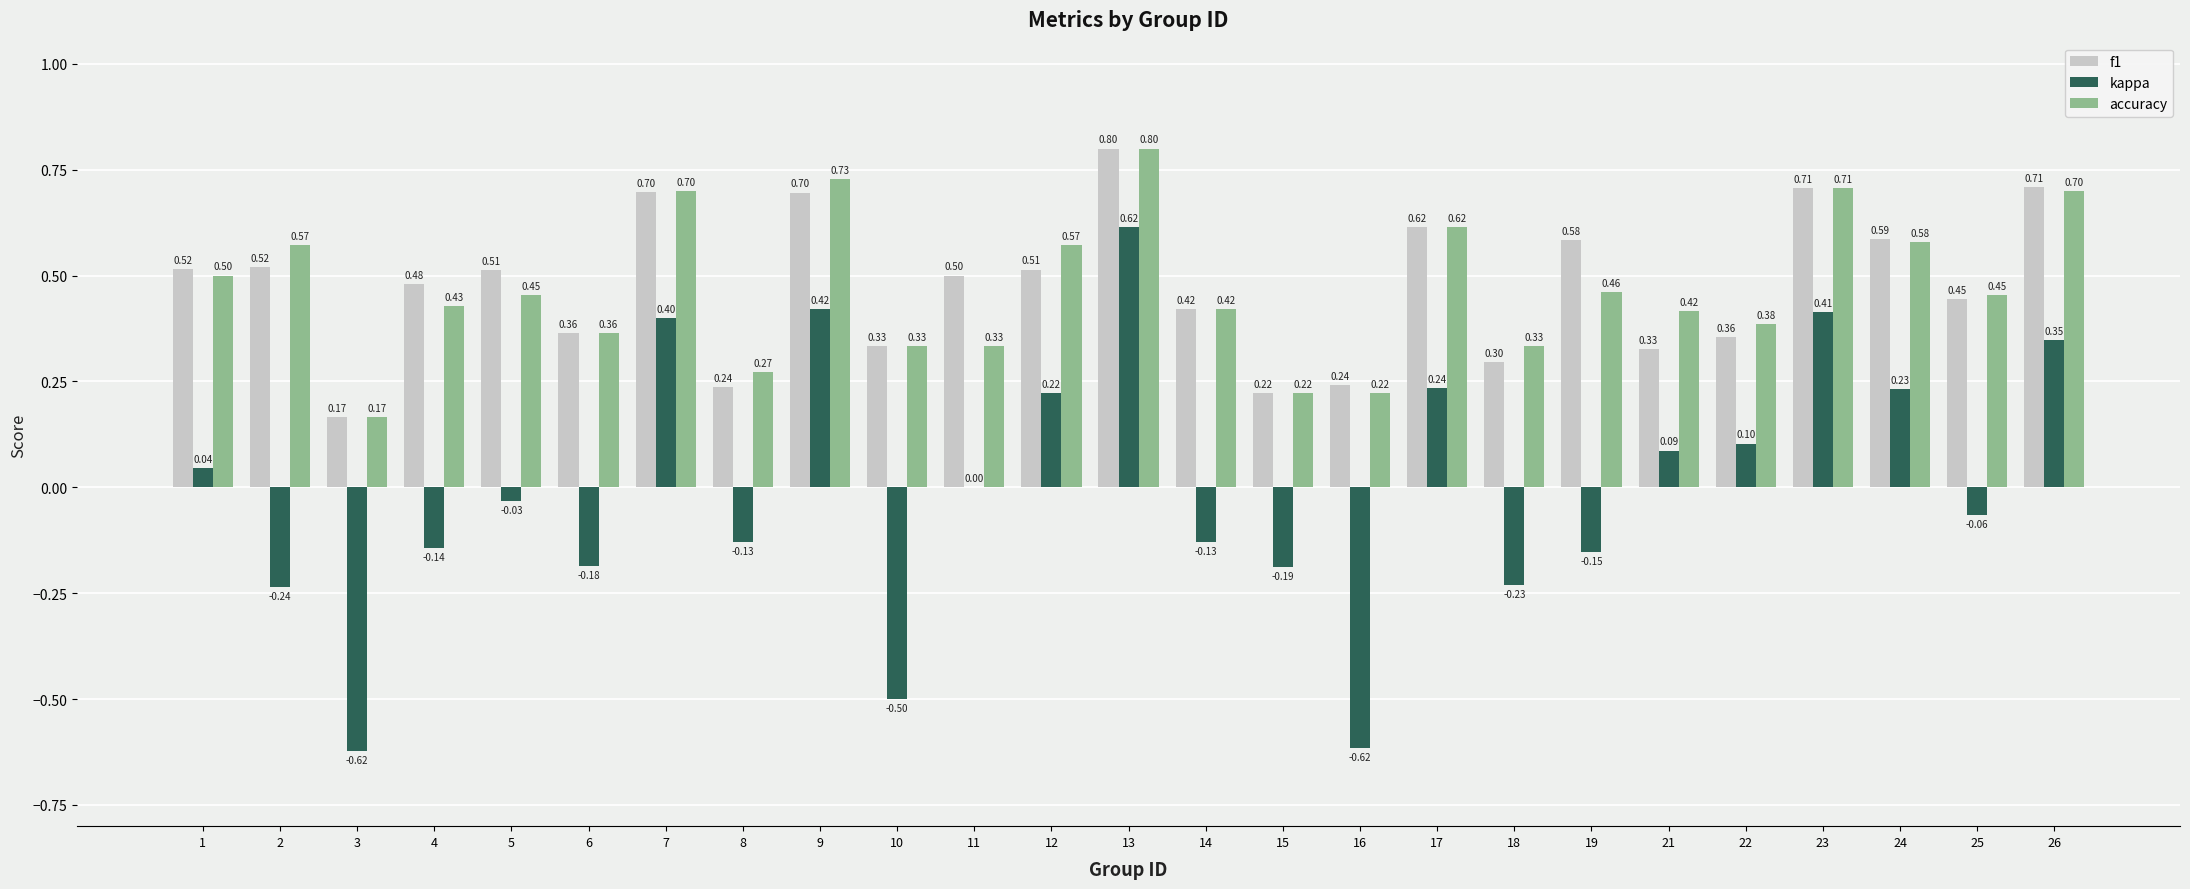

What is the sum of all accuracy values?

11.7